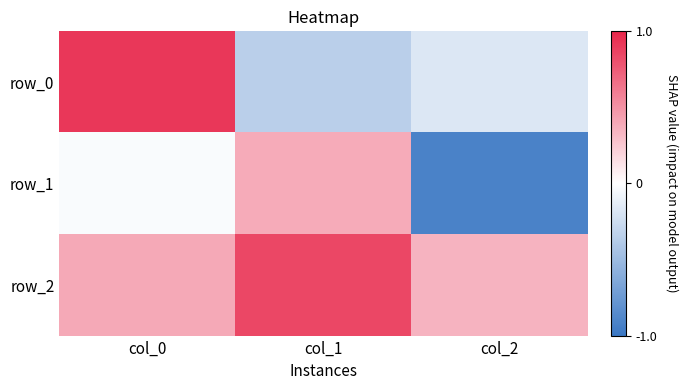

What is the greatest value displayed?

0.9